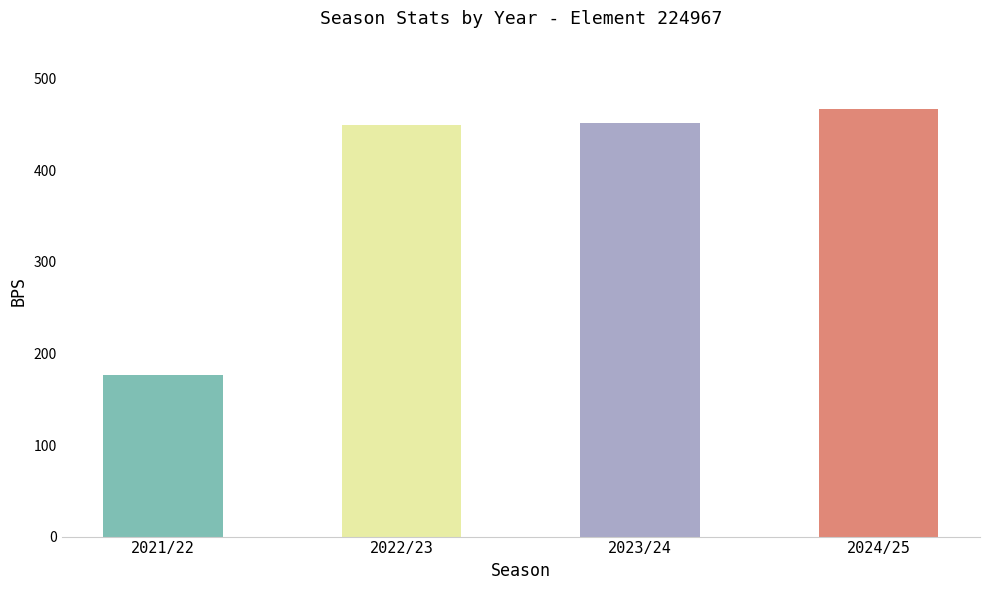

Read the value at 2021/22, to the nearest 50.

200